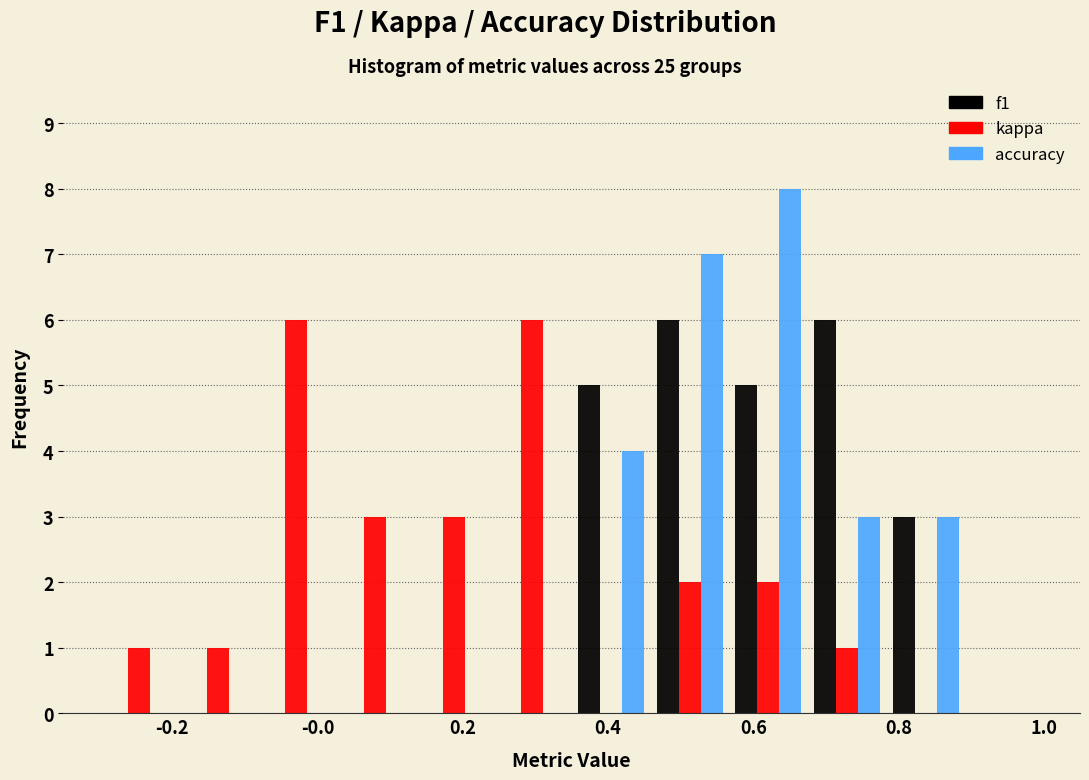

Reading left to right, transcribe this chart: for each range on the x-axis, give the height of each series' bar. Neither the bar edges nor the heights are printed on the chart, so give them approximately, as read against the axes.

-0.30 to -0.20: f1=0	kappa=1	accuracy=0
-0.20 to -0.08: f1=0	kappa=1	accuracy=0
-0.08 to 0.02: f1=0	kappa=6	accuracy=0
0.02 to 0.14: f1=0	kappa=3	accuracy=0
0.14 to 0.24: f1=0	kappa=3	accuracy=0
0.24 to 0.36: f1=0	kappa=6	accuracy=0
0.36 to 0.46: f1=5	kappa=0	accuracy=4
0.46 to 0.56: f1=6	kappa=2	accuracy=7
0.56 to 0.68: f1=5	kappa=2	accuracy=8
0.68 to 0.78: f1=6	kappa=1	accuracy=3
0.78 to 0.90: f1=3	kappa=0	accuracy=3
0.90 to 1.00: f1=0	kappa=0	accuracy=0